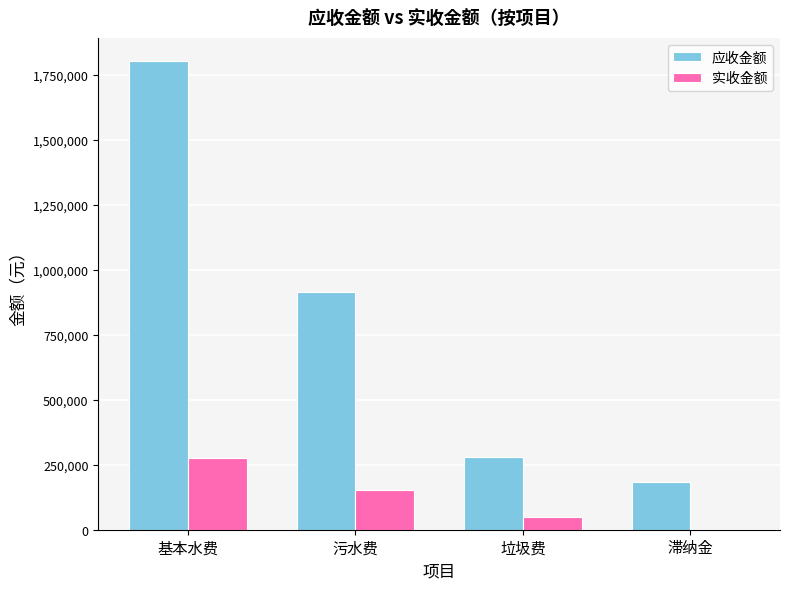

Is the value of 实收金额 at 污水费 greater than the value of 应收金额 at 基本水费?

No